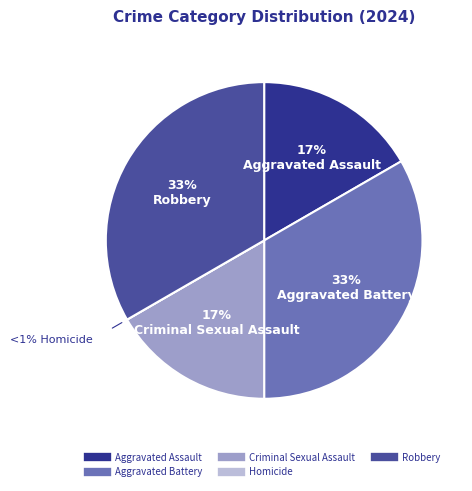

Is it true that Homicide is 11% of the pie?

False